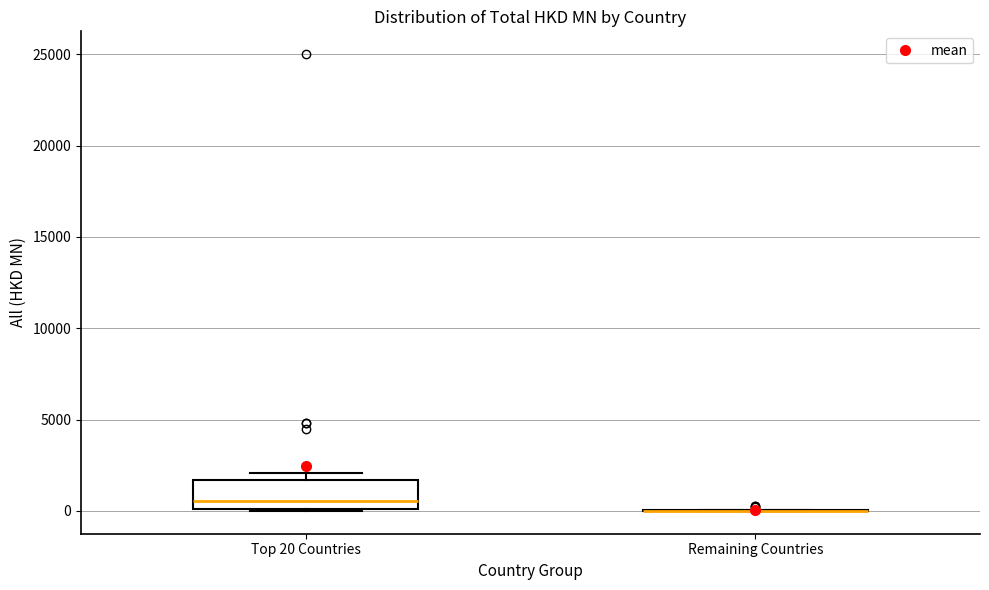

Reading left to right, transcribe this box plot: for each box, give where its median line is, the range the box spans, and where its two whiskers end, as read against the y-axis. The values are not printed on the chart, so give them approximately, as read against the axis.

Top 20 Countries: median 500, box 0 to 1500, whiskers 0 to 2000
Remaining Countries: box collapsed to a line at 0, whiskers 0 to 0